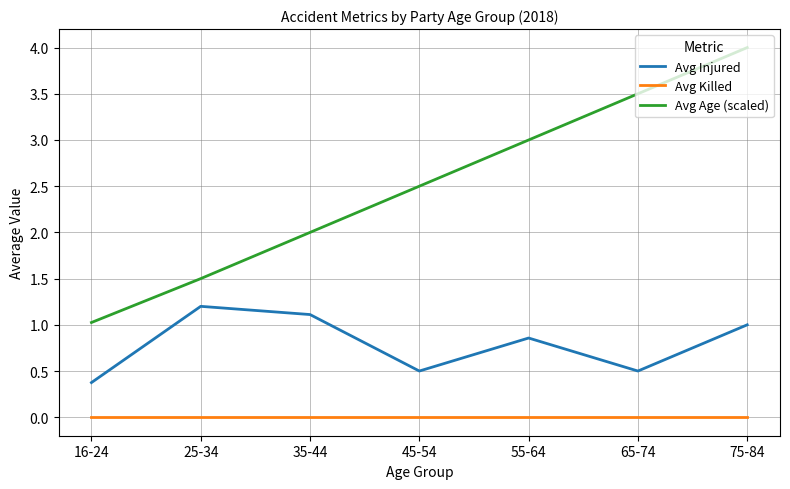

Which series changed the most between 35-44 and 45-54?

Avg Injured